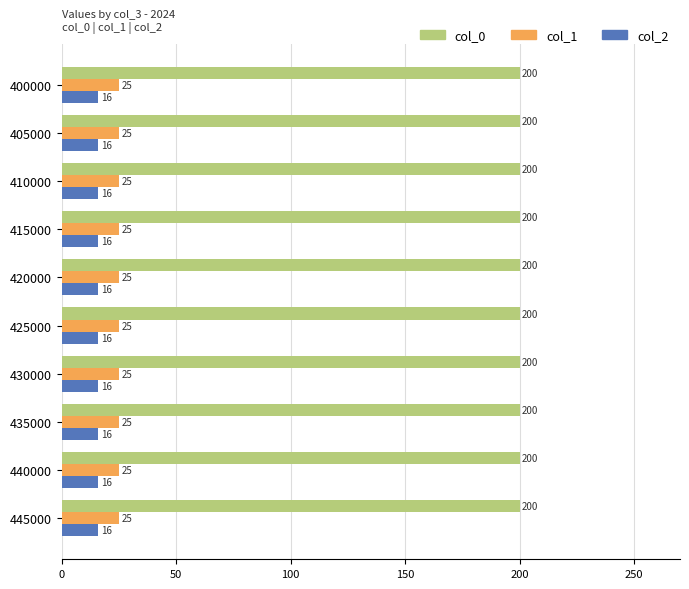

What value does the col_1 series have at 445000?

25